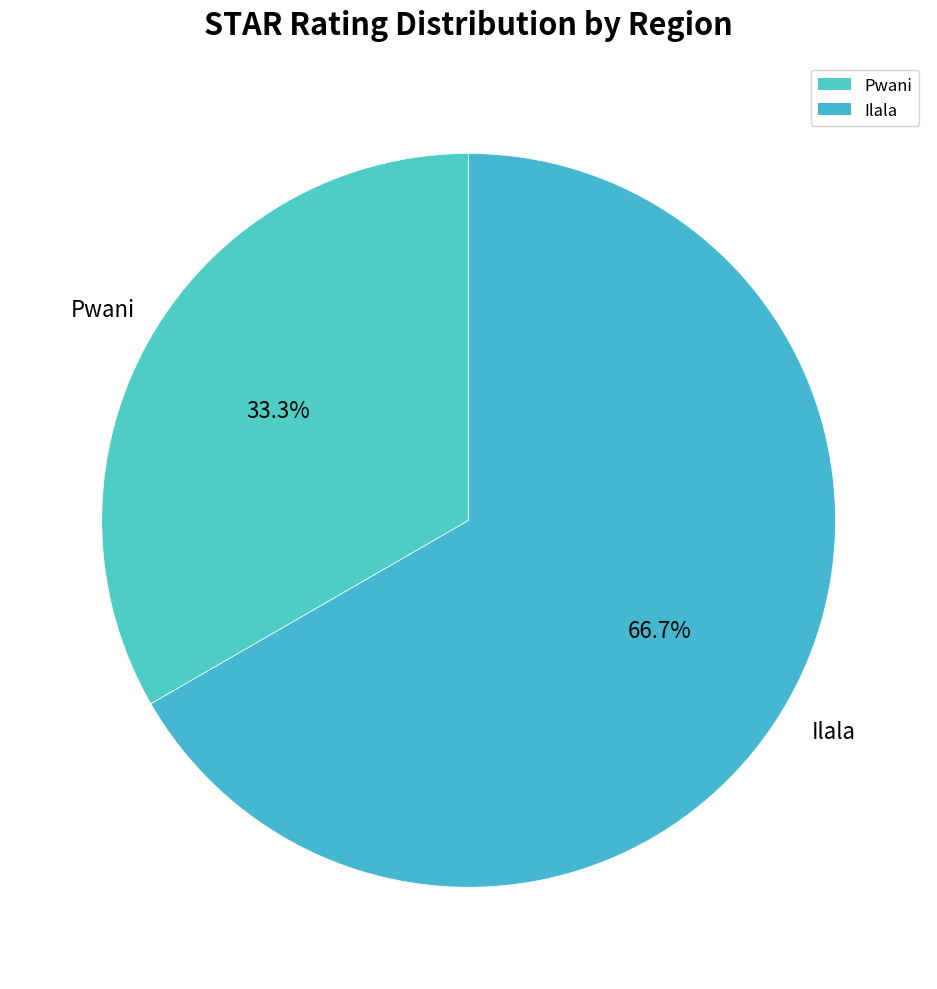

How many segments does this pie chart have?

2